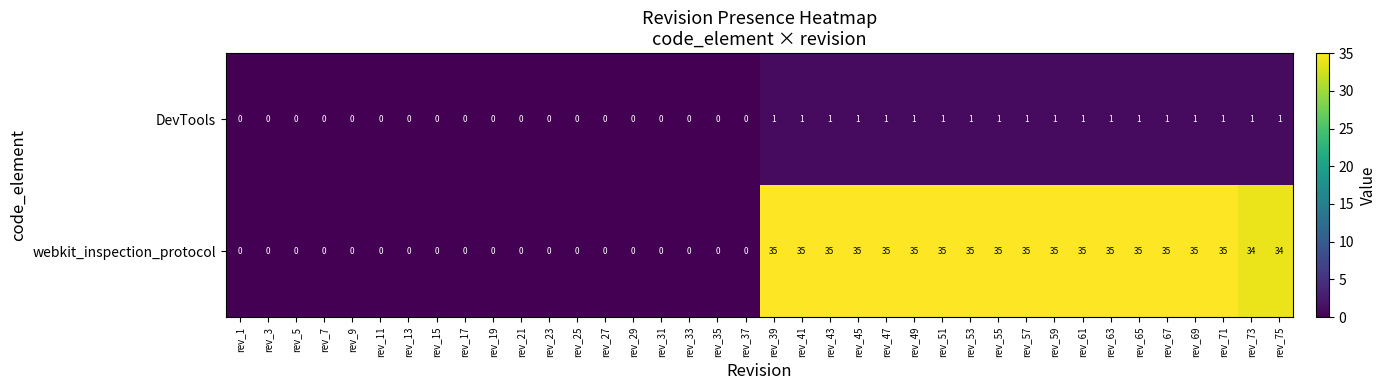

What is the total value across all series at rev_47?

36